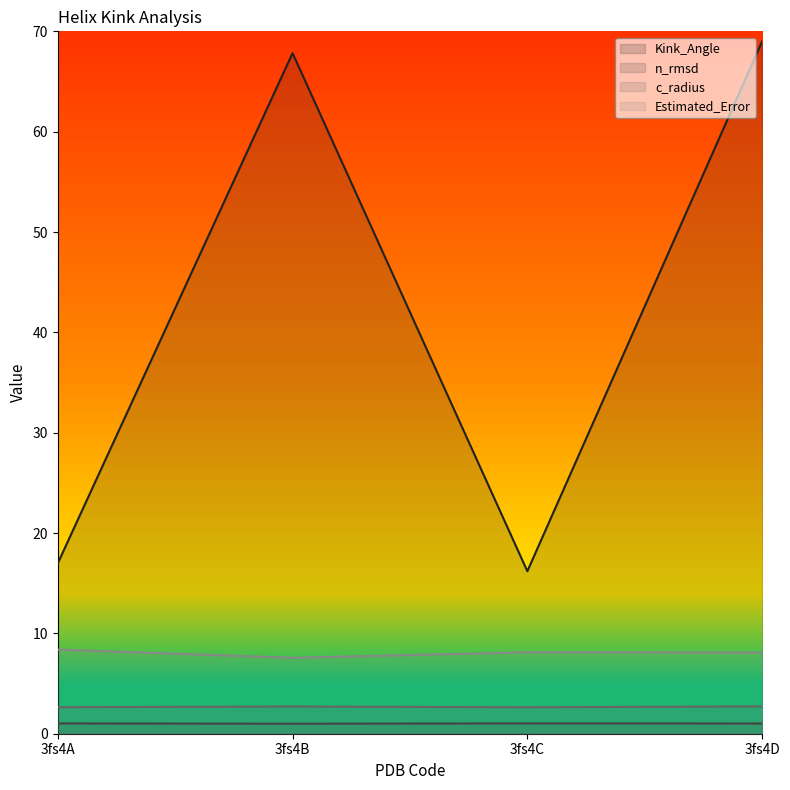

At which category does the chart reach its minimum across all series?

3fs4B